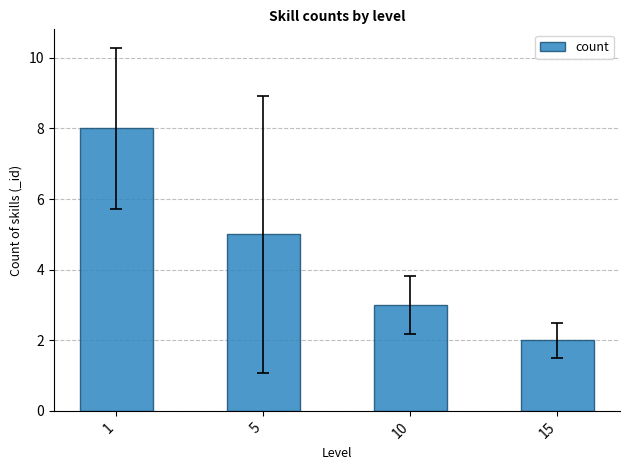

True or false: the data shows 4 at 10.

False